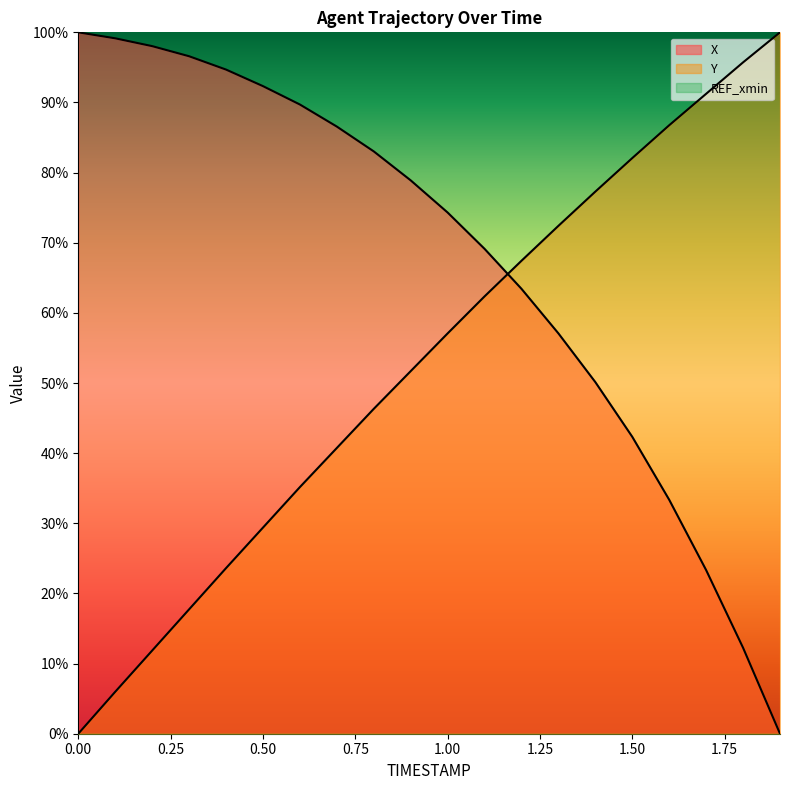

List the series in order of their peak value, lowest first.

X, Y